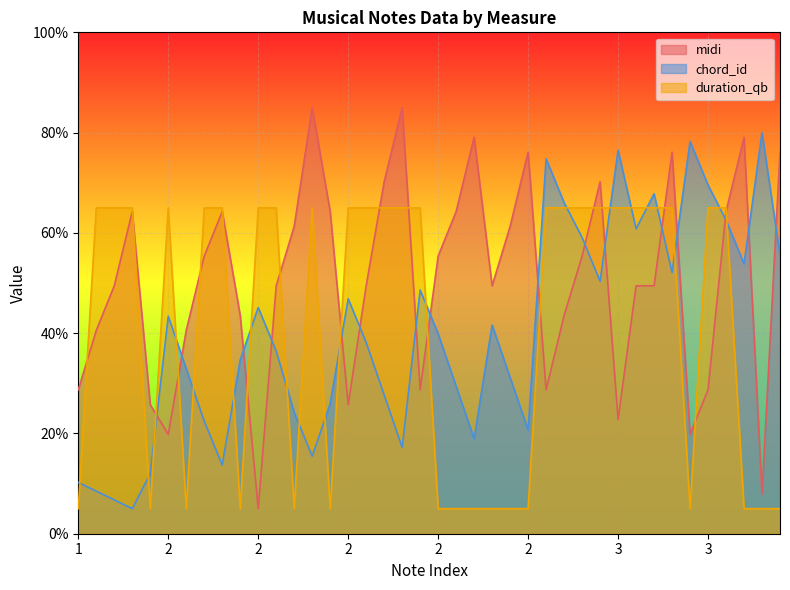

At which label is chord_id closest to 42?

2